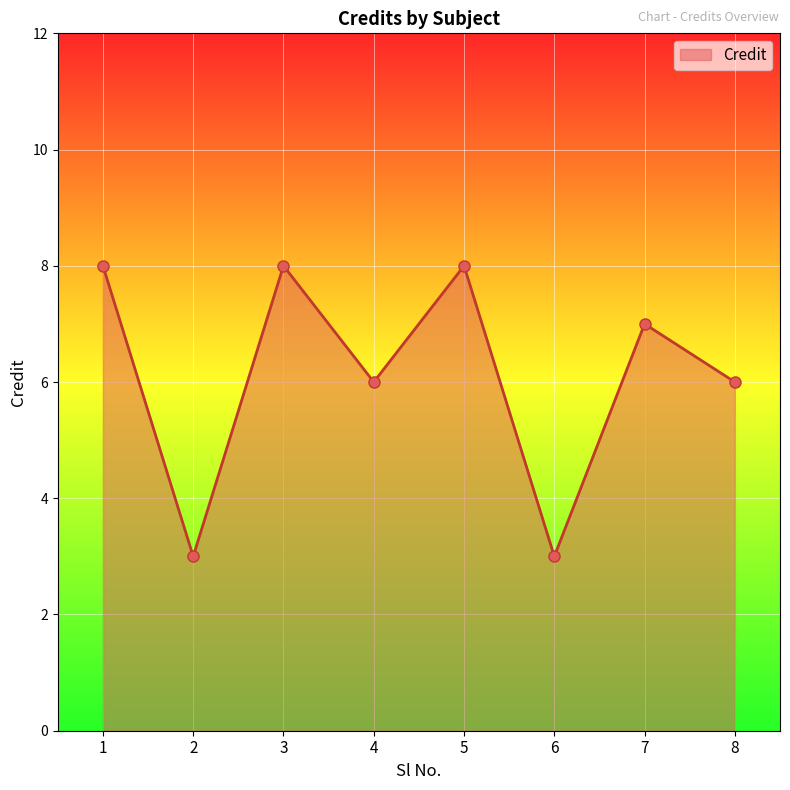

Count the values in the range 6 to 8.

6